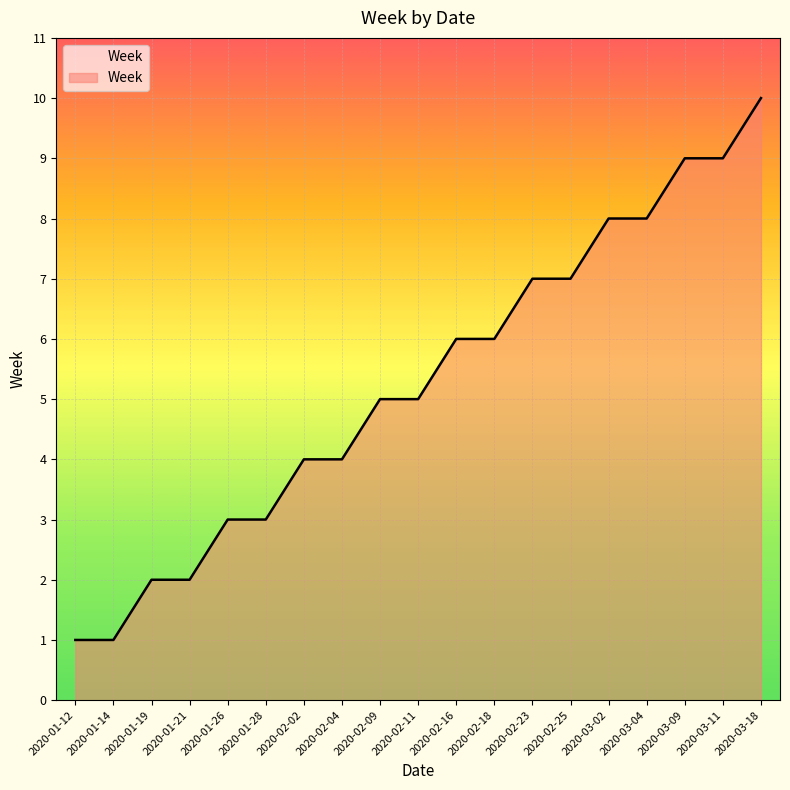

The chart shows a value of 12 at 2020-03-02. True or false?

False